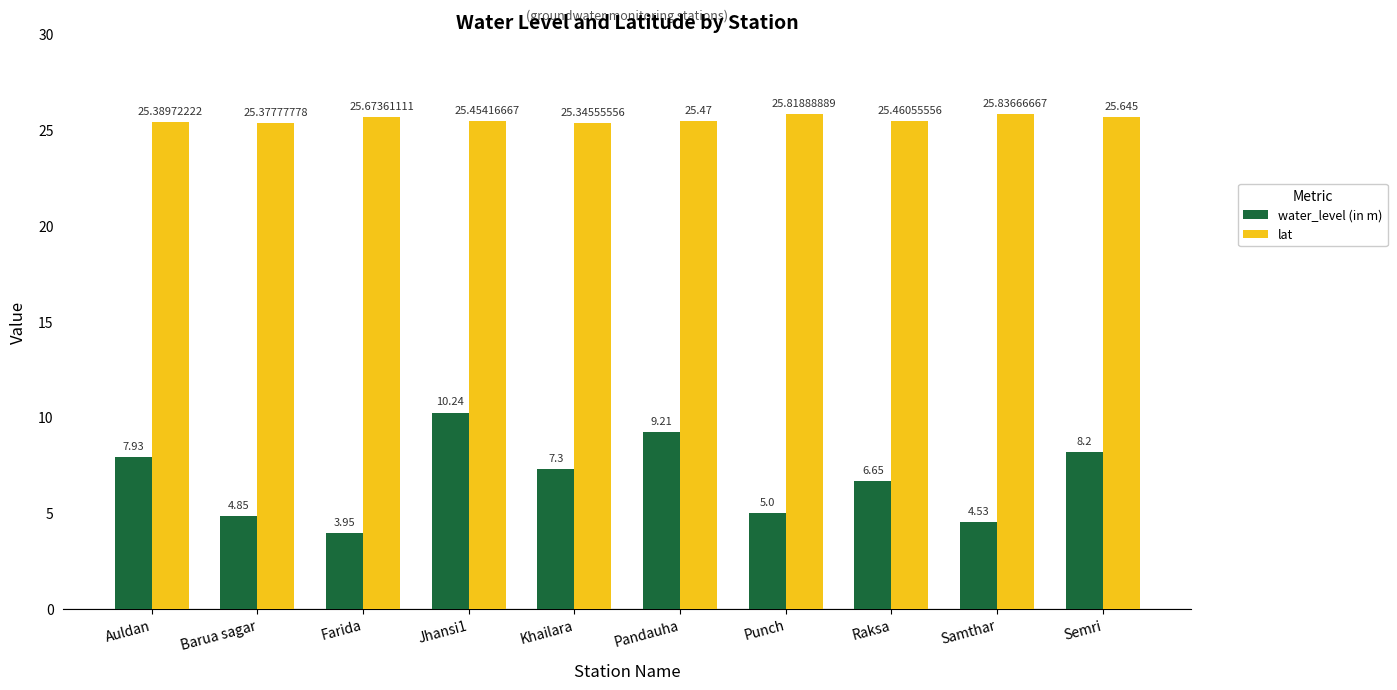

How many distinct data groups are displayed?

2